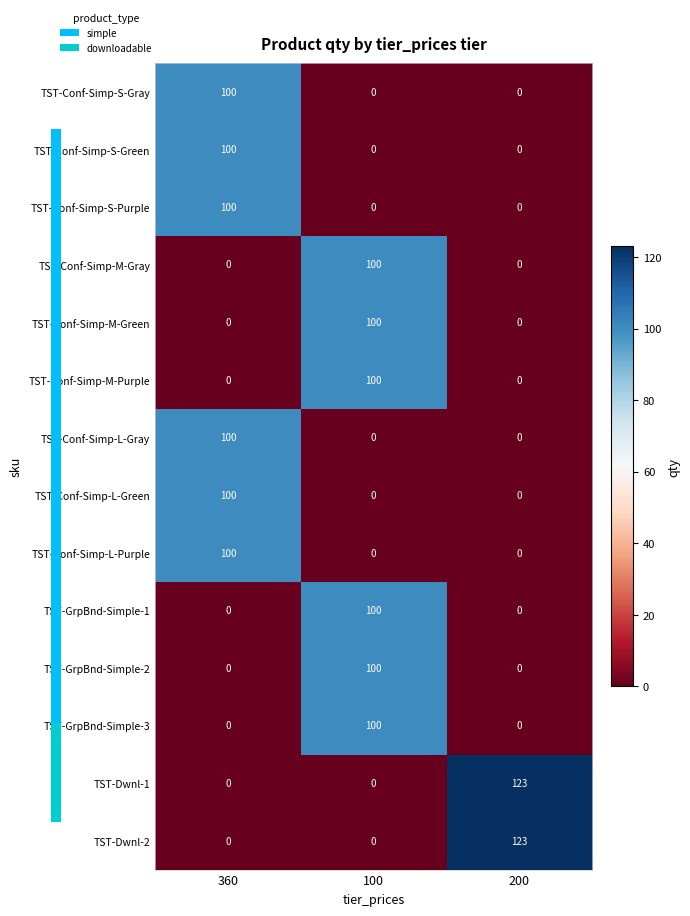

What is the maximum value shown in the chart?

123